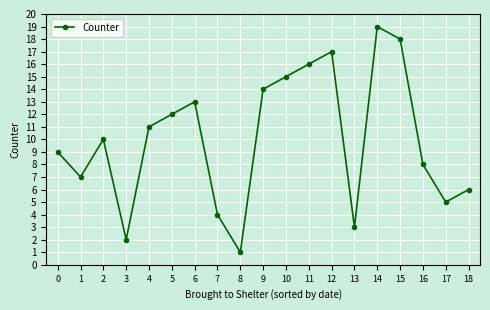

Approximately how many times larger is the value at 5 compared to 8?

12.0